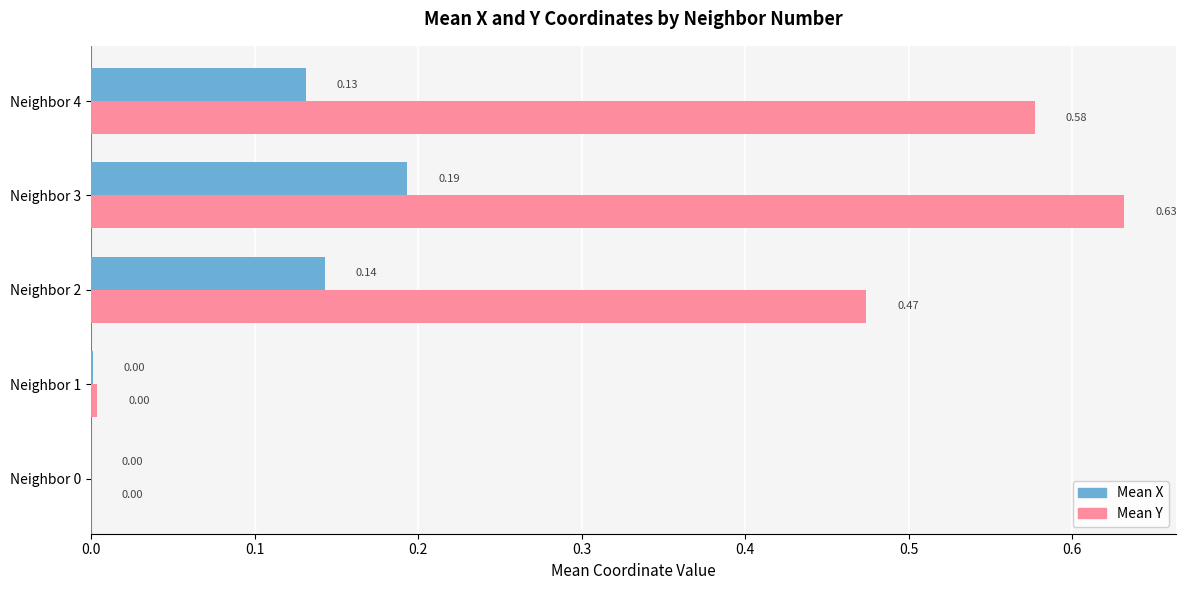

At which category is the sum across all series the highest?

Neighbor 3